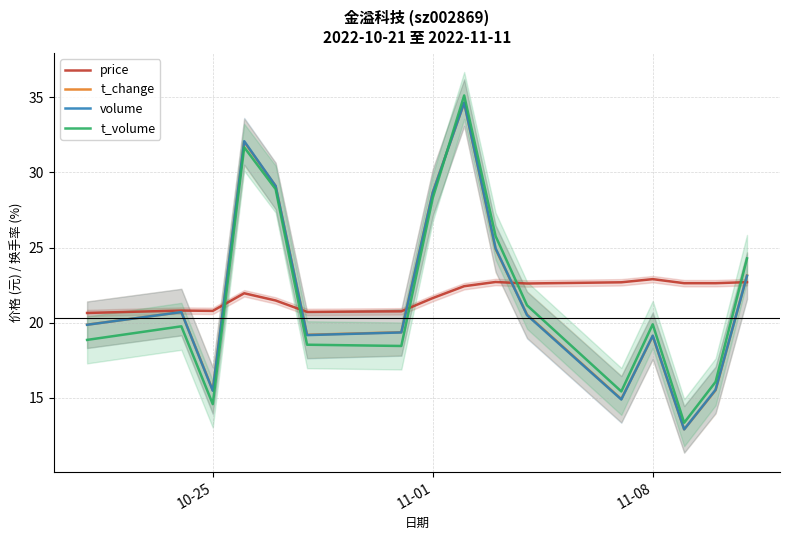

What is the difference between the maximum and second lowest values in the price series?

2.2